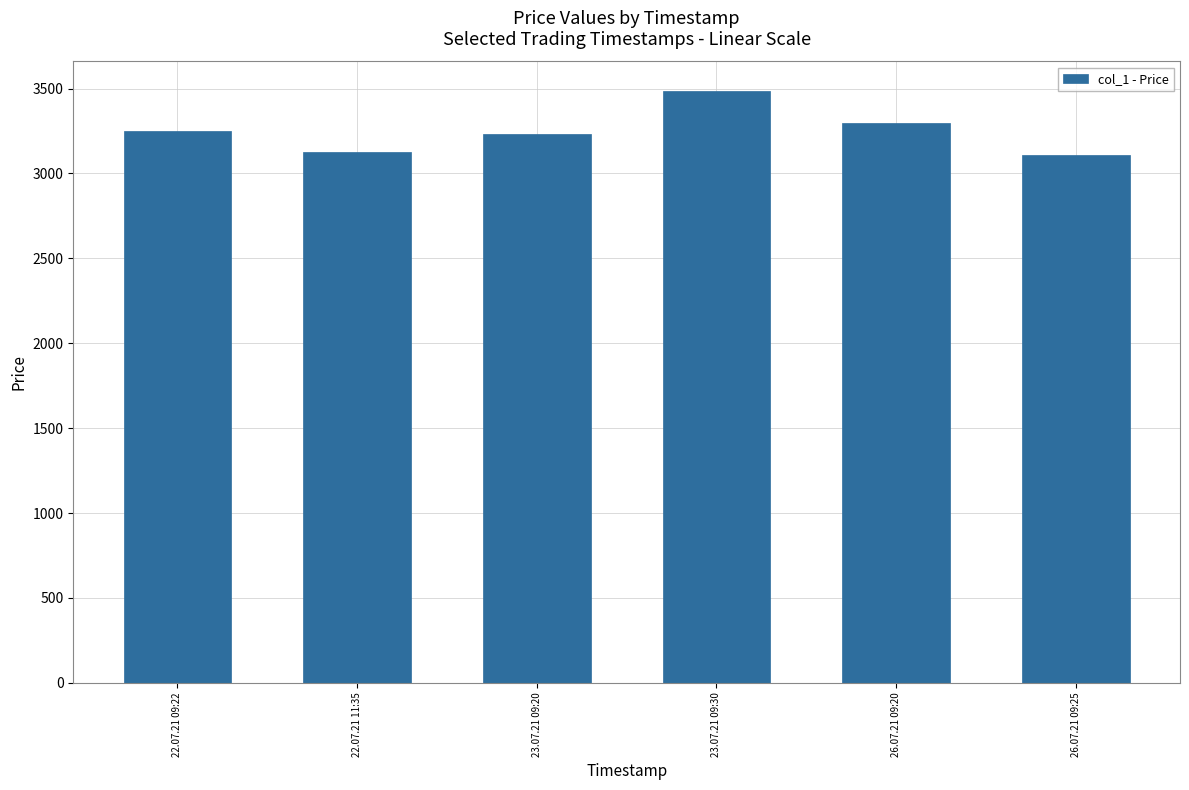

What is the ratio of the value at 22.07.21 11:35 to the value at 26.07.21 09:25?

1.0